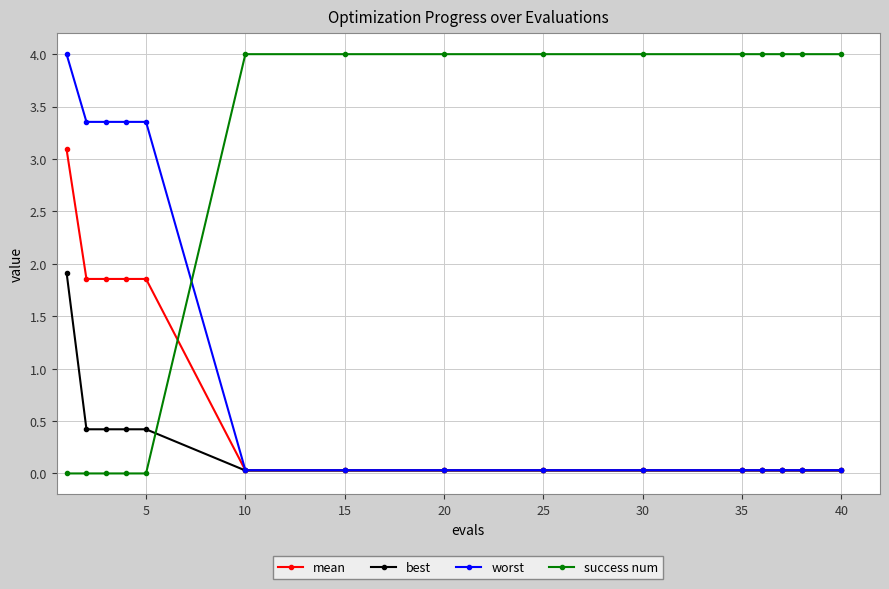

True or false: success num and mean cross at least once.

True